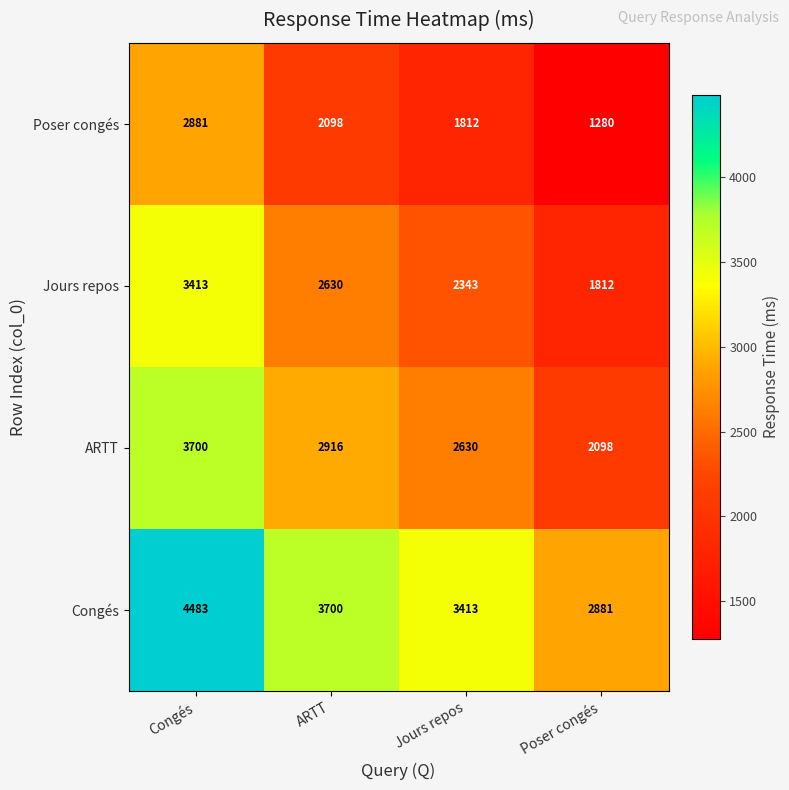

At which category is the sum across all series the highest?

Congés